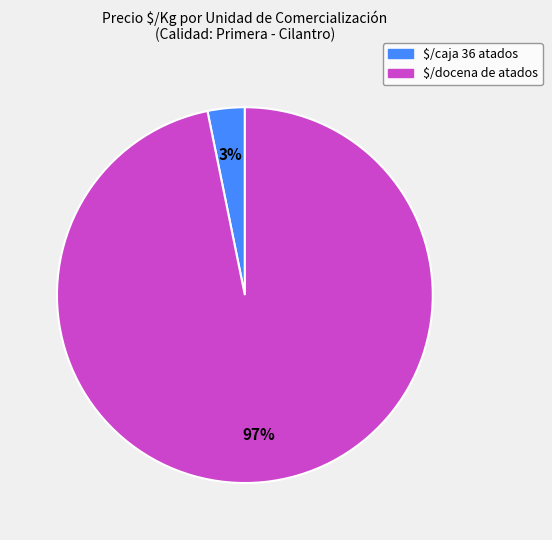

To the nearest percent, what is the average slice percentage?

50%